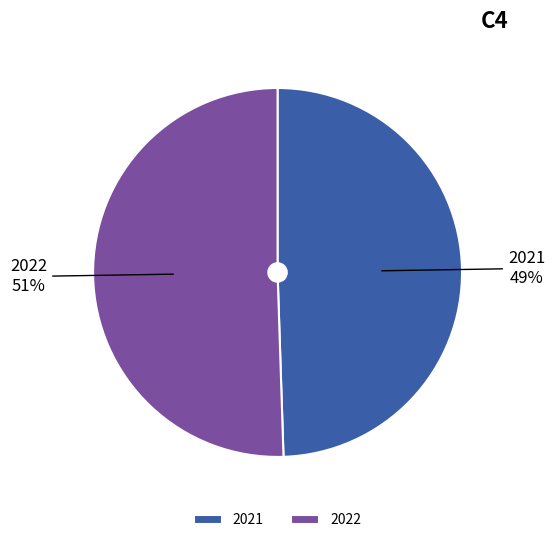

How many slices are in this pie chart?

2